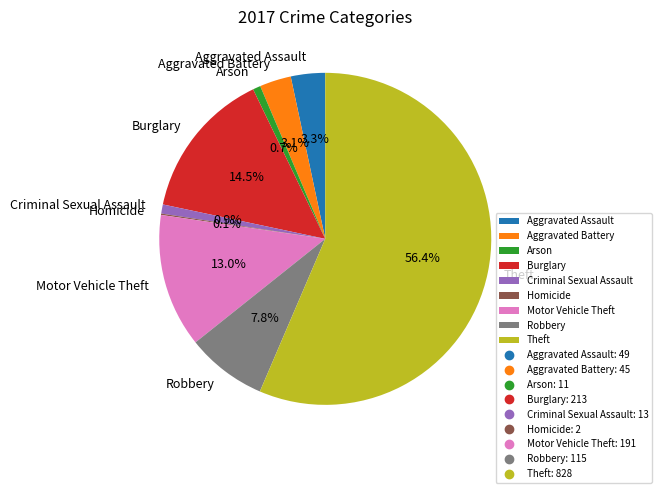

Which slice represents more than half of the pie?

Theft